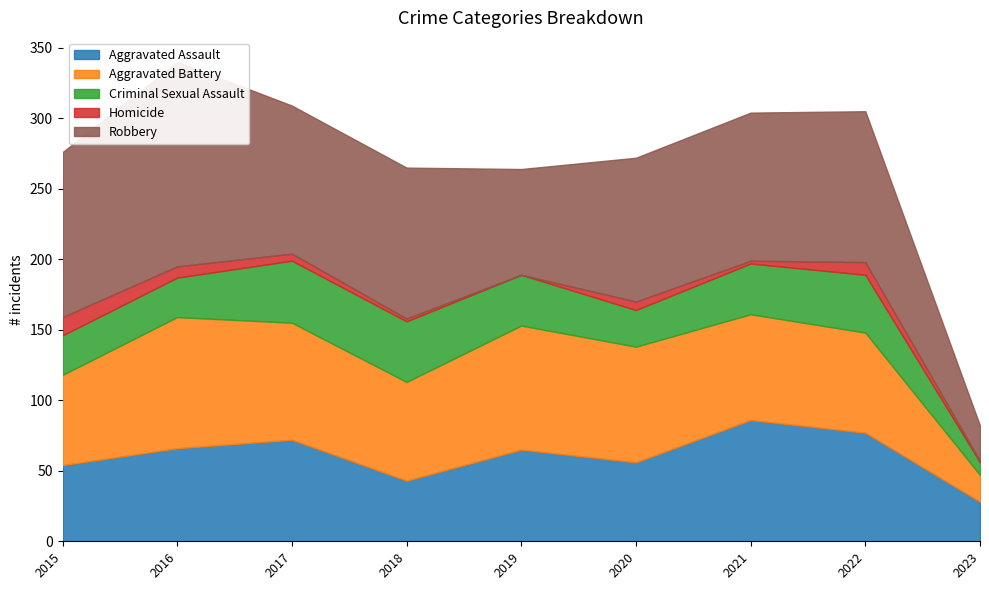

Which series has the largest range (max minus min)?

Robbery